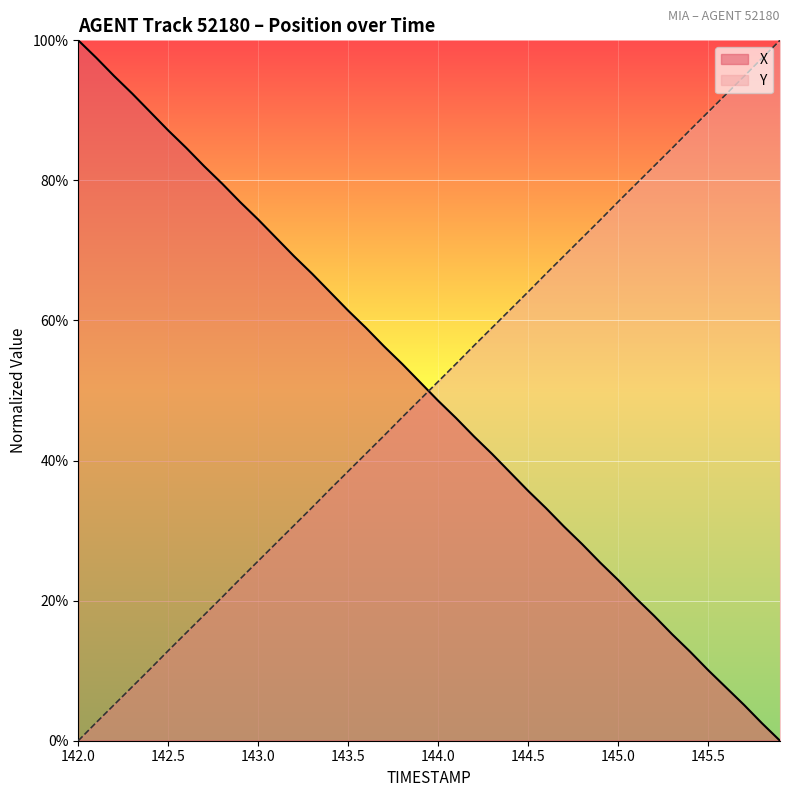

How many intersections are there between Y and X?

1